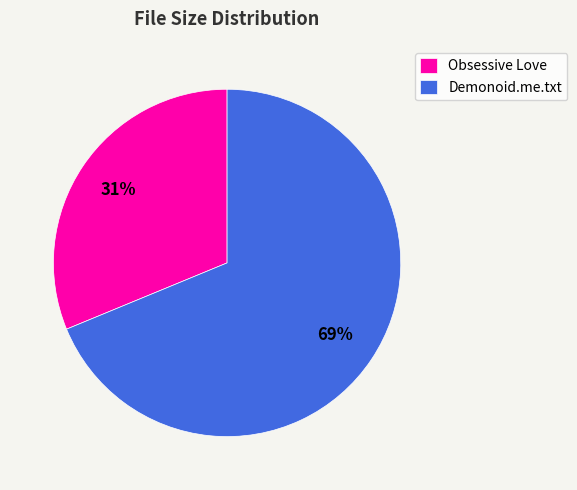

To the nearest percent, what is the average slice percentage?

50%